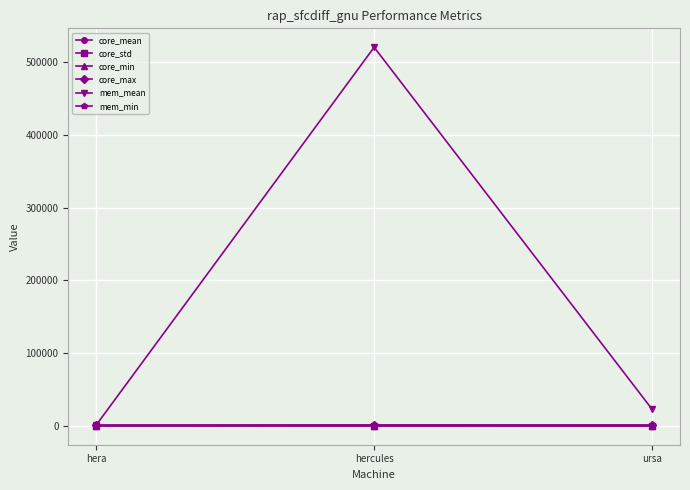

The value of mem_mean at hercules is 361573.1. True or false?

False